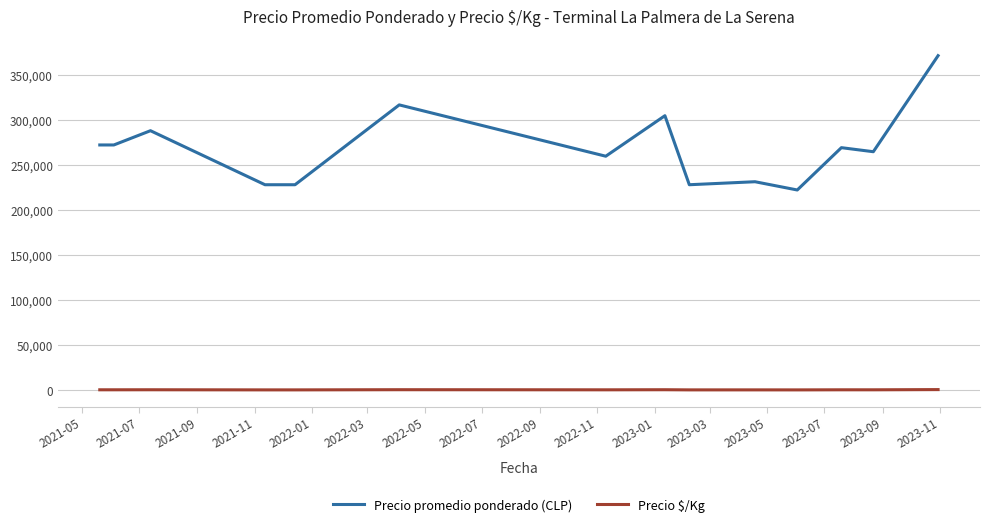

List the series in order of their peak value, highest first.

Precio promedio ponderado (CLP), Precio $/Kg